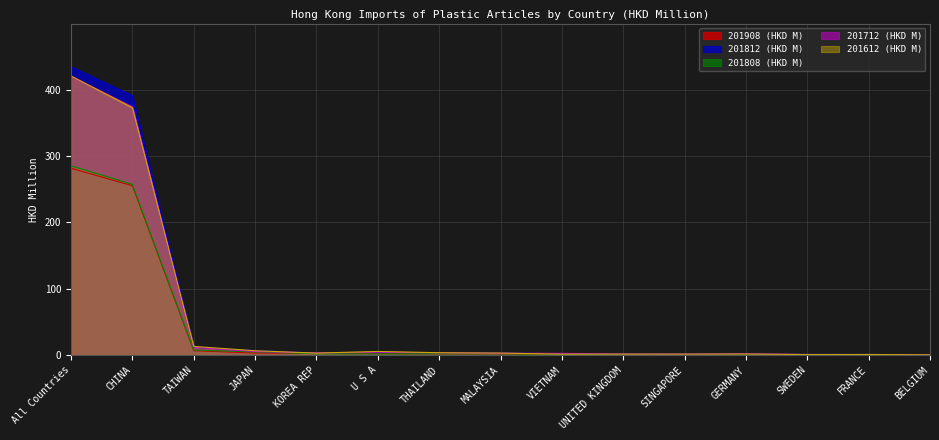

How many times do 201908 (HKD M) and 201612 (HKD M) cross each other?

1